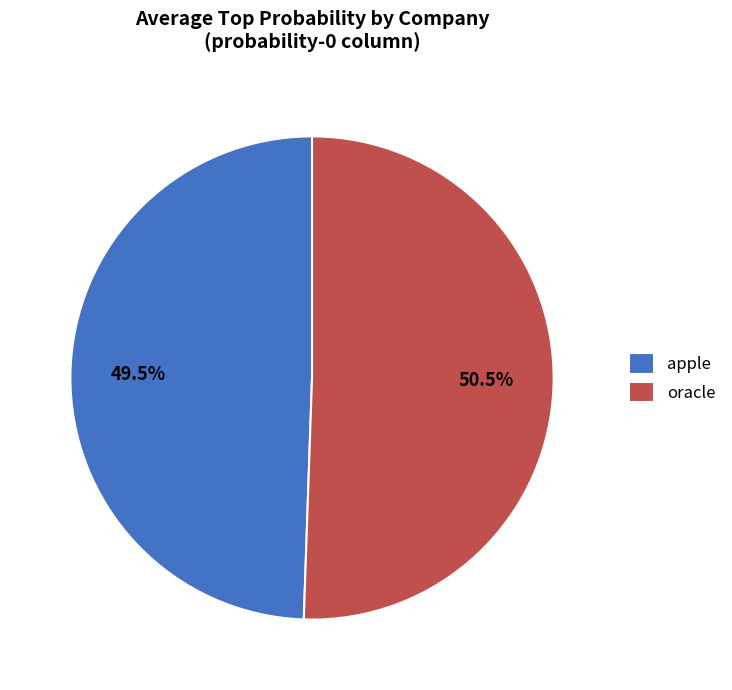

Is there any slice that represents more than half of the pie?

Yes